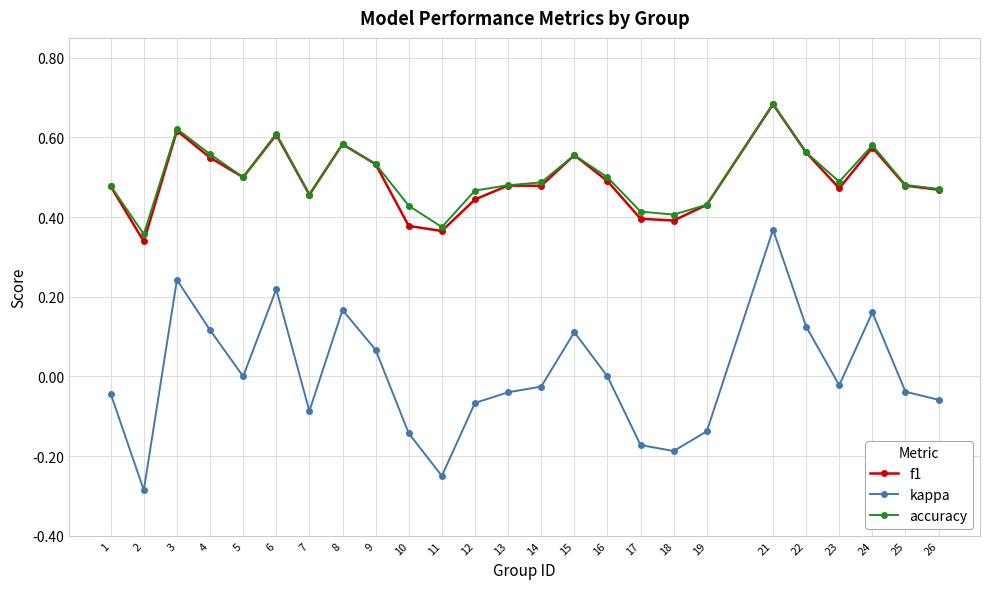

Which label corresponds to the largest value in the chart?

21